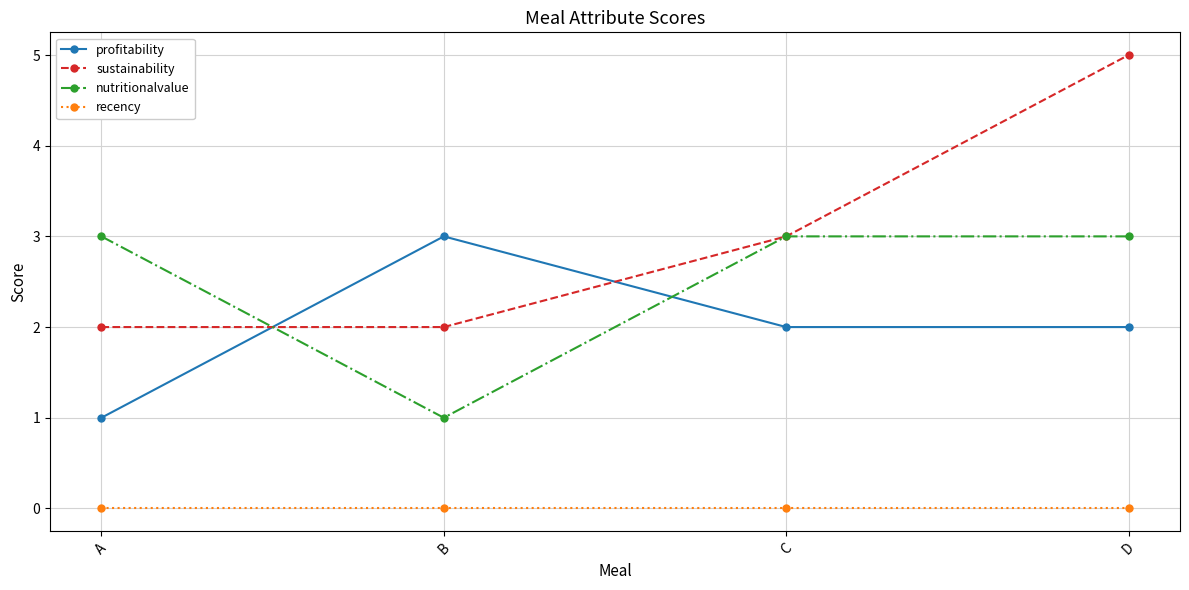

What is the sum of all profitability values?

8